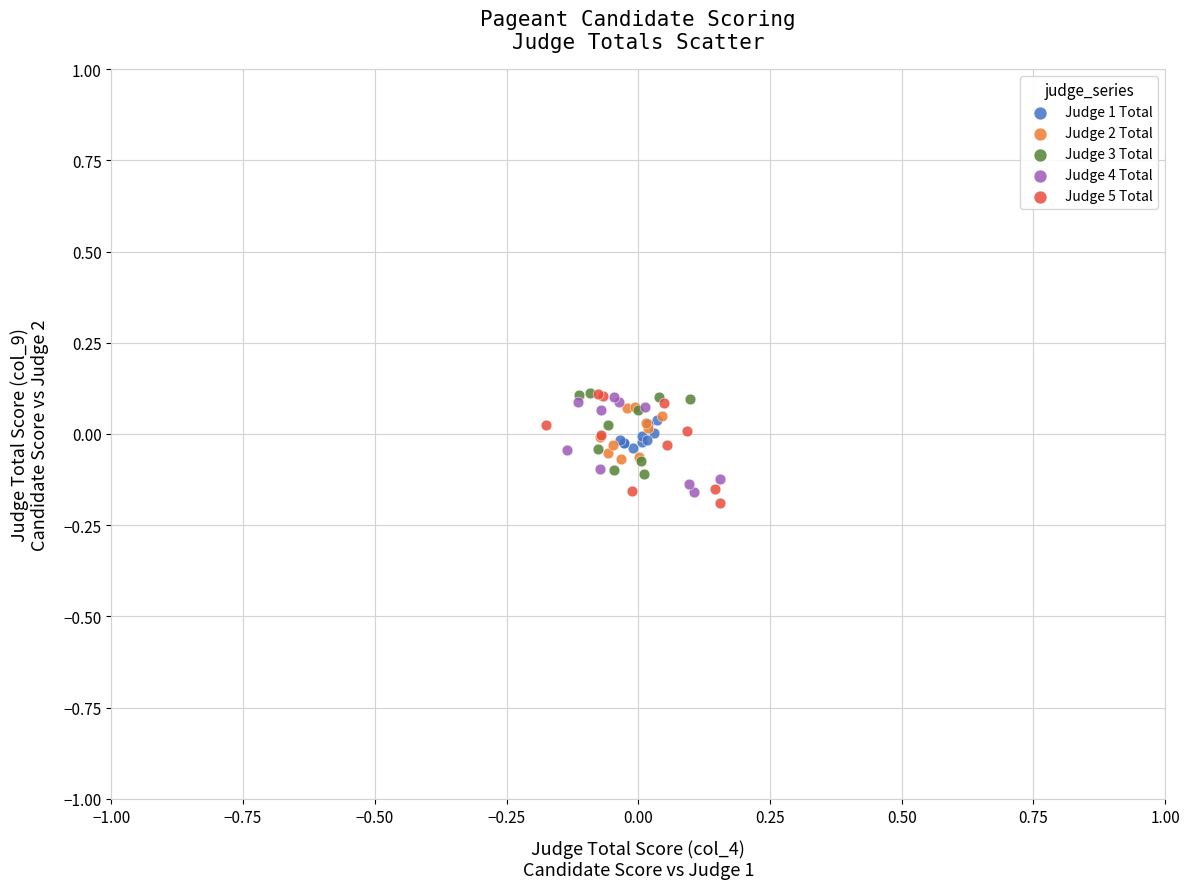

What are all the series names shown in the legend?

Judge 1 Total, Judge 2 Total, Judge 3 Total, Judge 4 Total, Judge 5 Total